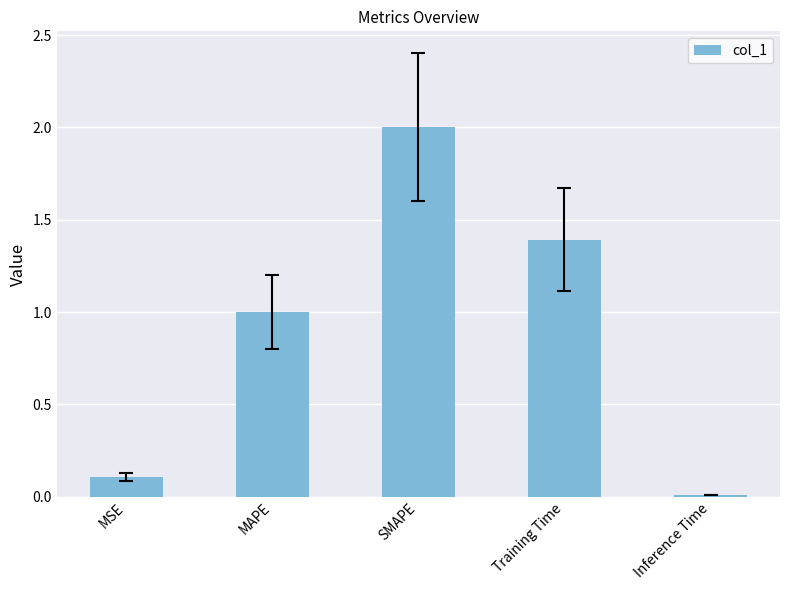

The value at MSE is 0.1. True or false?

True